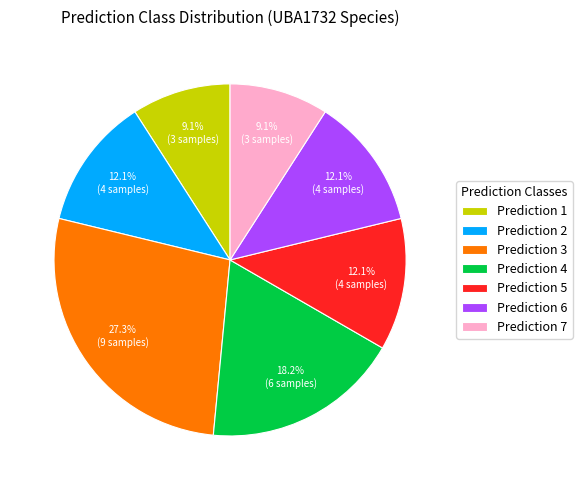

Which slice is the largest?

Prediction 3